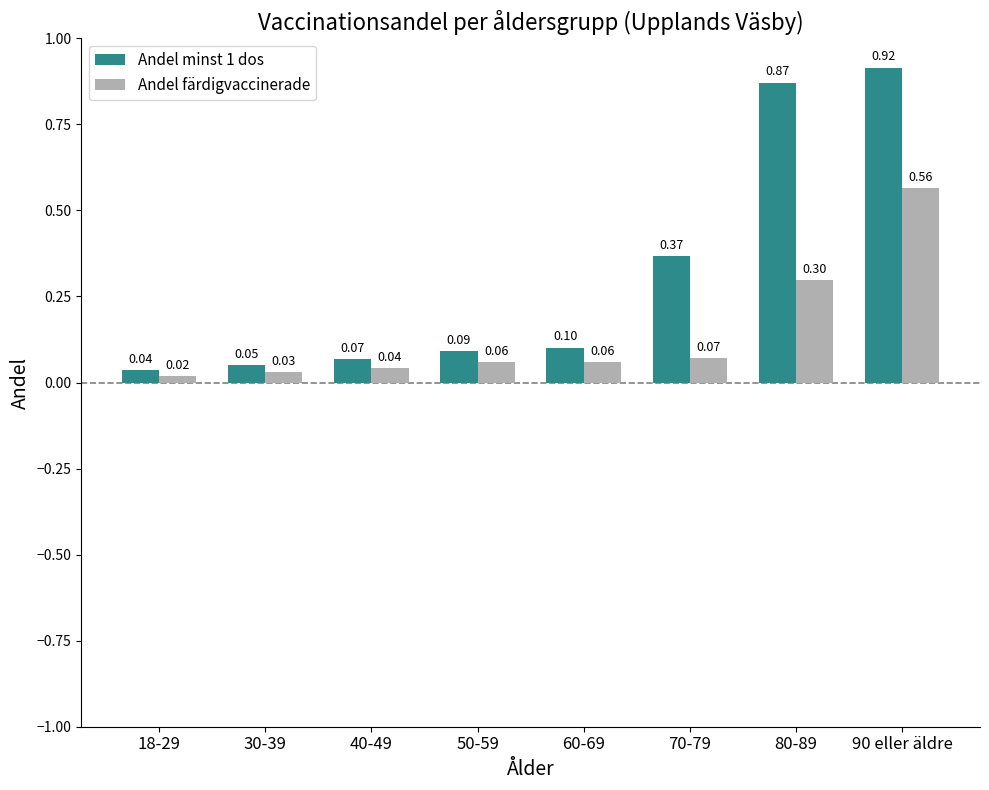

What is the label of the 2nd bar from the right?

80-89